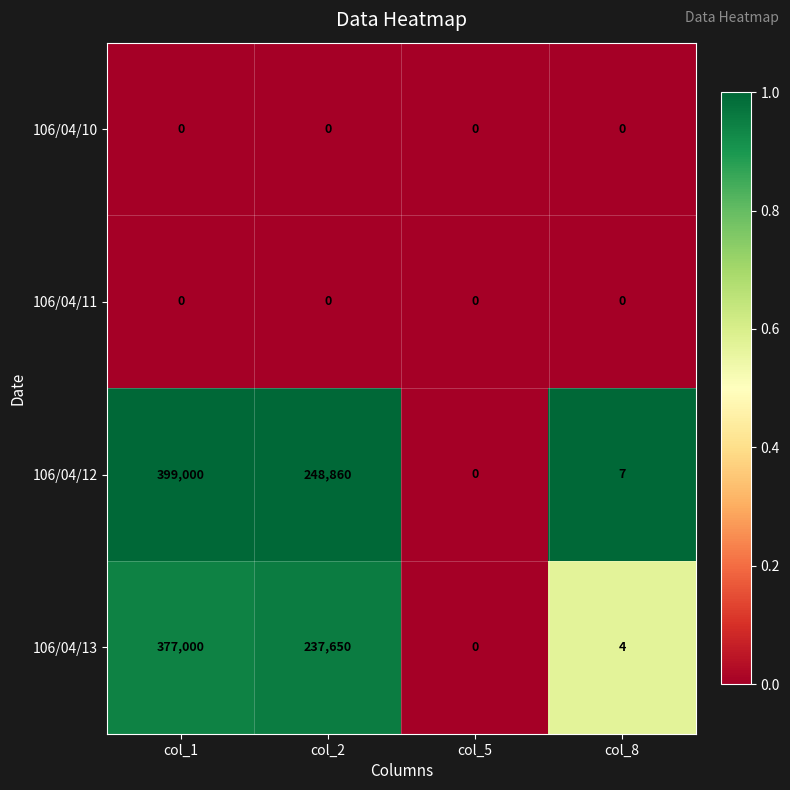

Which category has the highest value across all series?

col_1